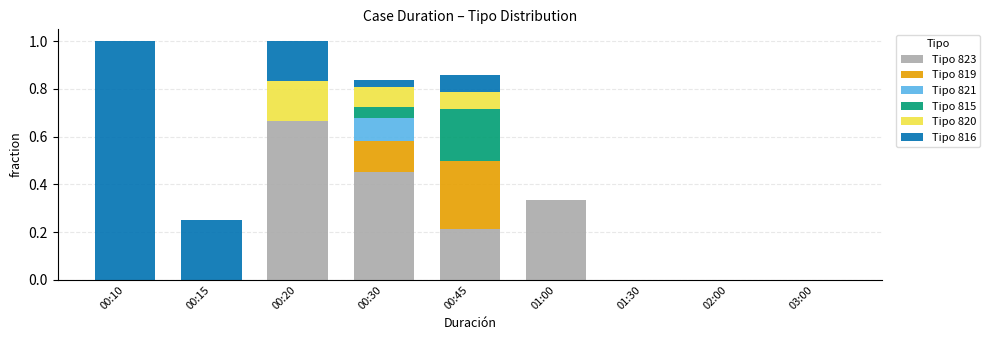

The value of Tipo 823 at 00:20 is 1.1. True or false?

False